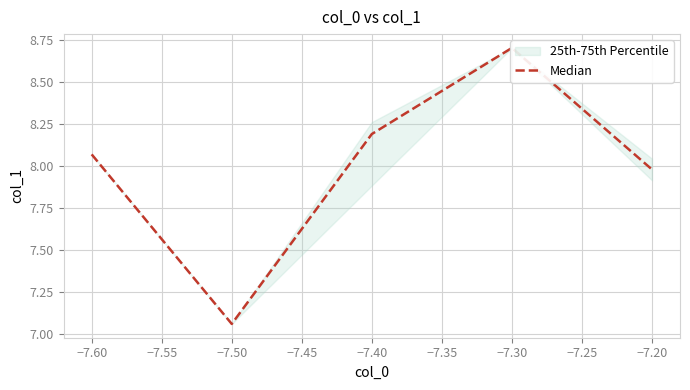

What is the difference between the maximum and minimum values?

1.6